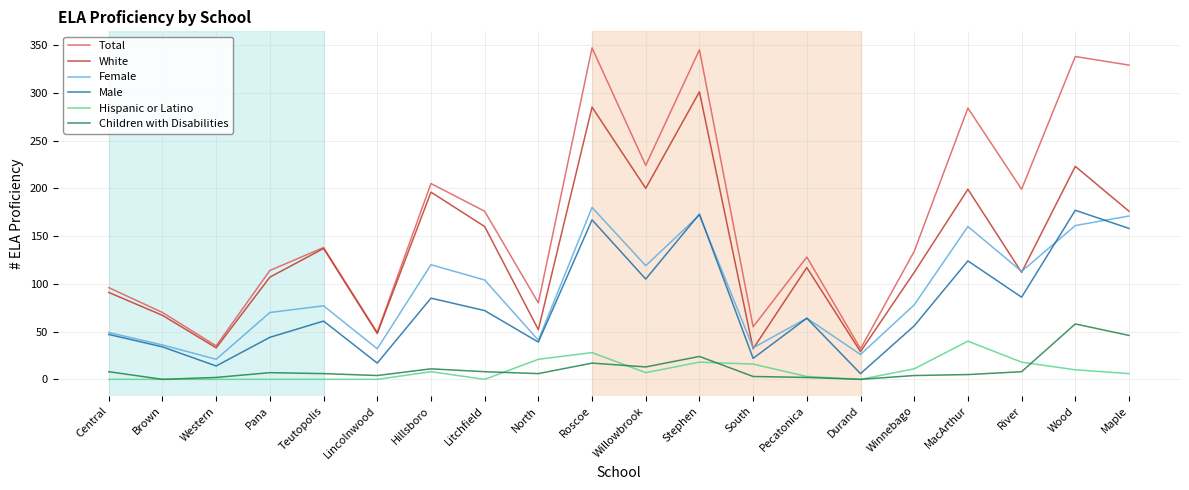

What is the difference between the Hispanic or Latino values at MacArthur and Western?

40